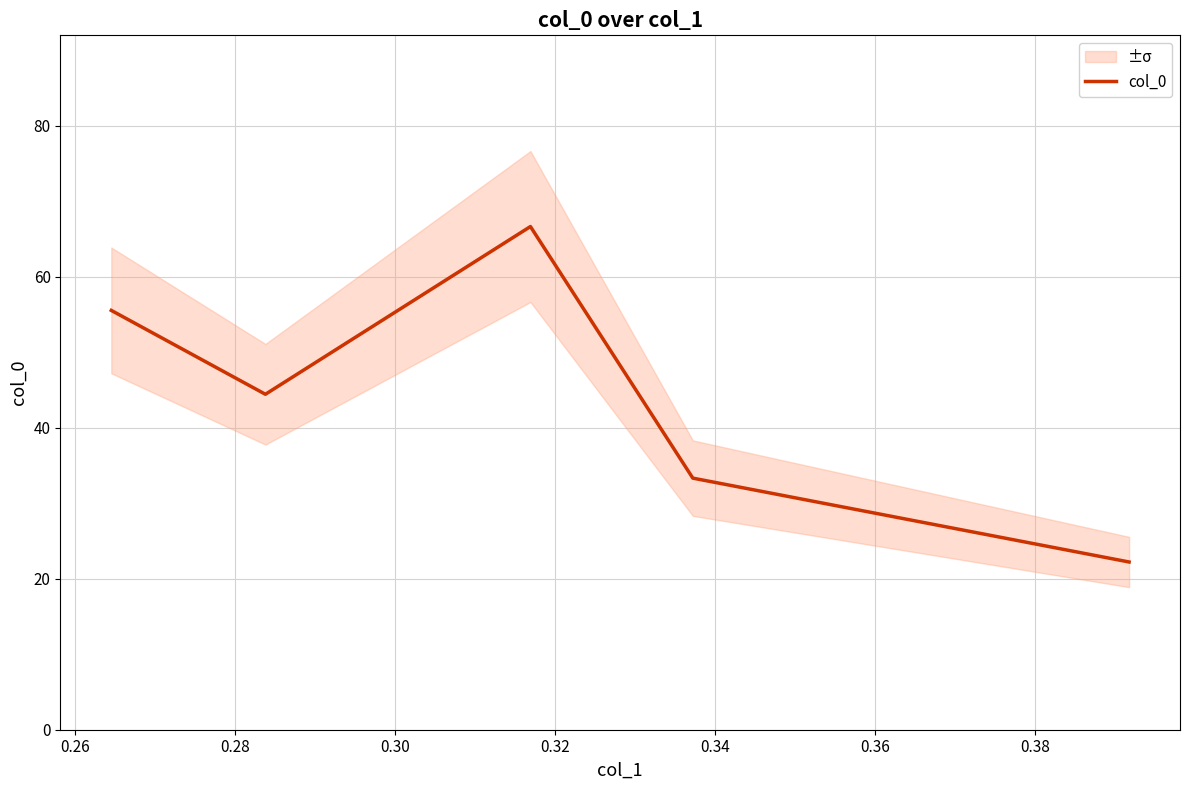

How many lines are shown in the chart?

1